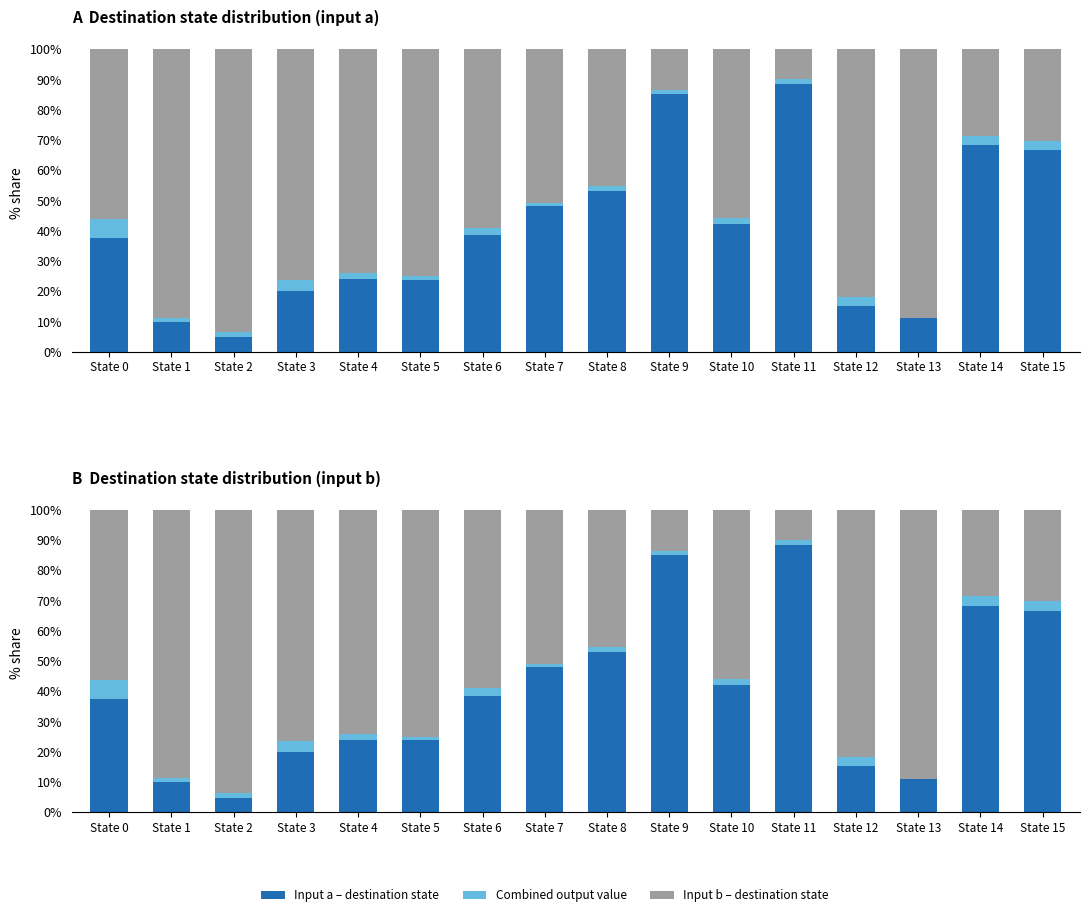

What is the total value across all series at State 15?

100.0